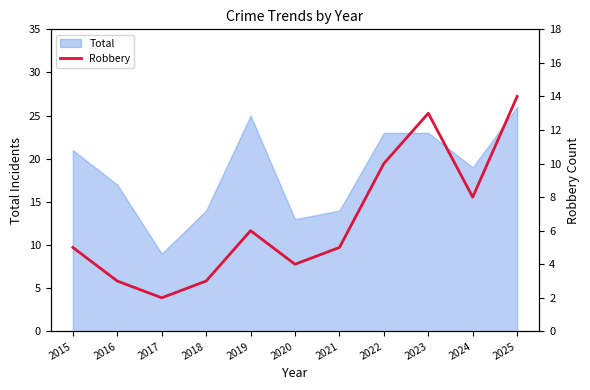

The value at 2021 is 5. True or false?

True